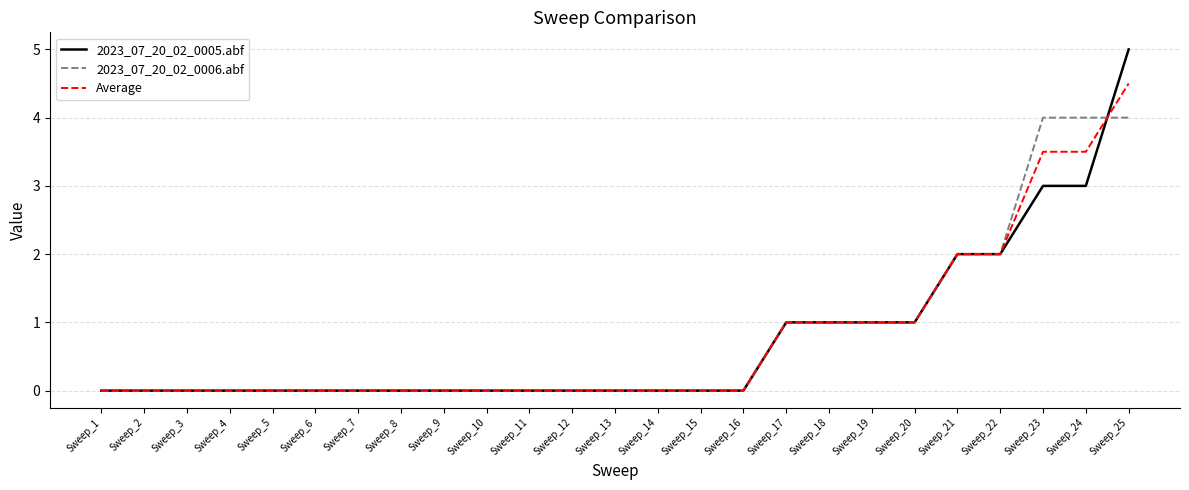

Is it true that 2023_07_20_02_0005.abf equals 3.0 at Sweep_8?

False